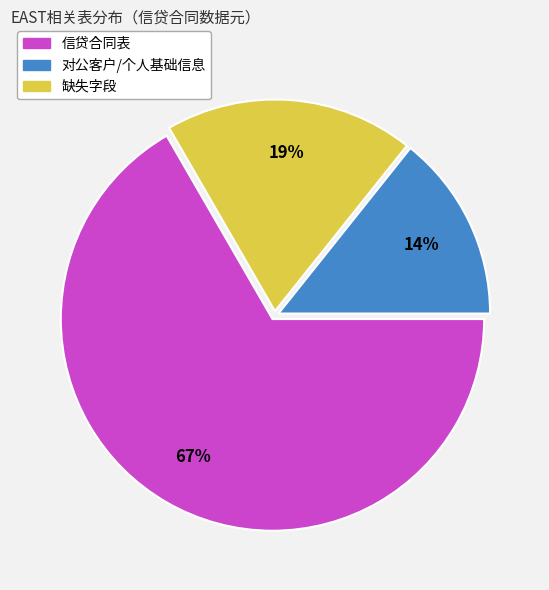

Which slice is the largest?

信贷合同表